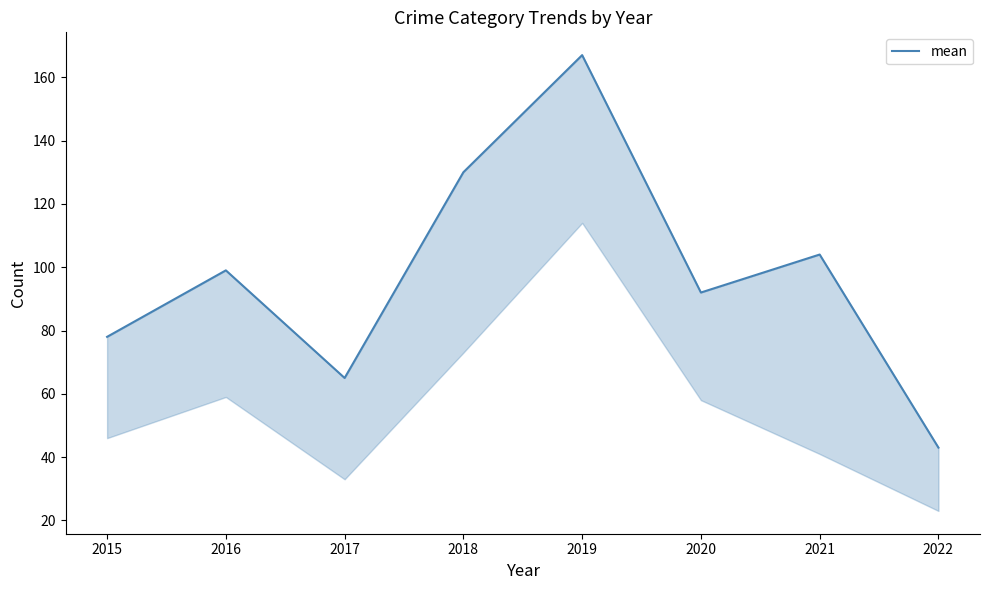

Read the value at 2019, to the nearest 10.

170